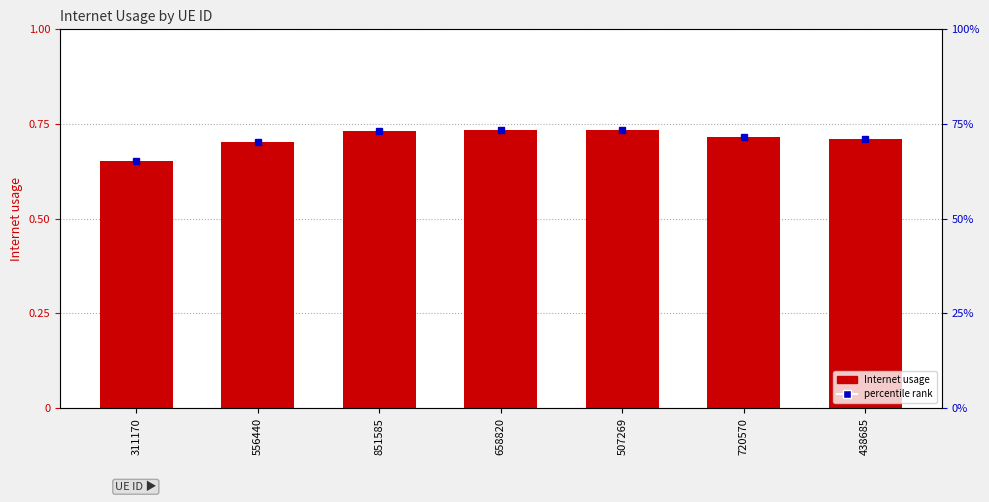

What is the difference between the maximum and minimum values?

0.1